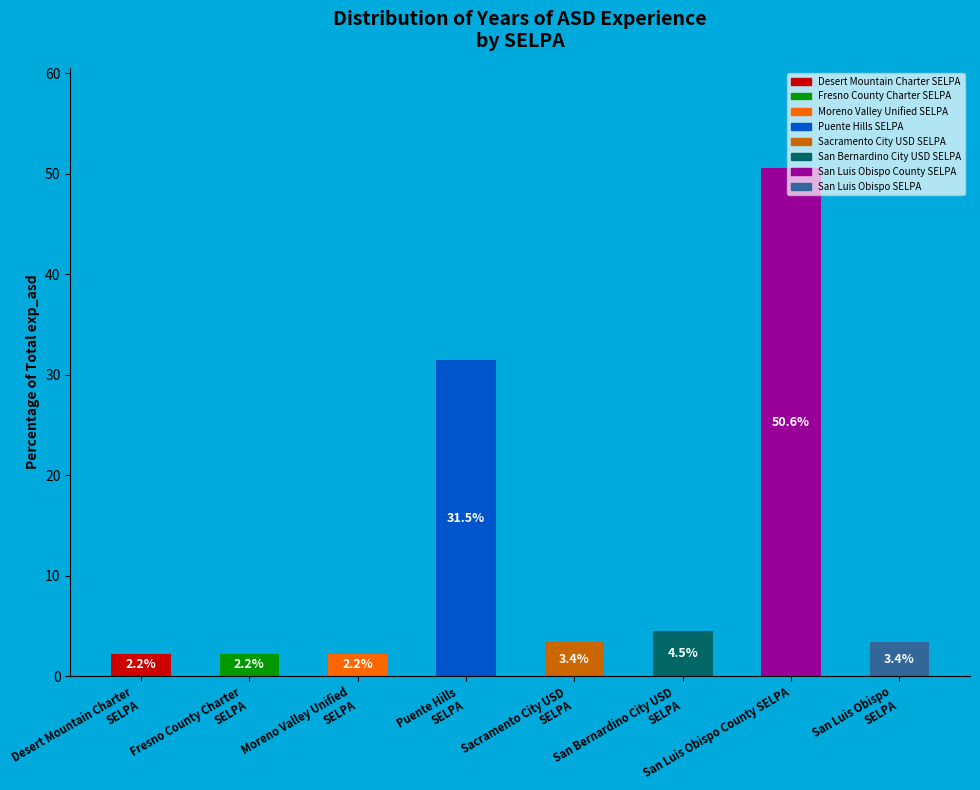

What is the maximum value shown in the chart?

50.6